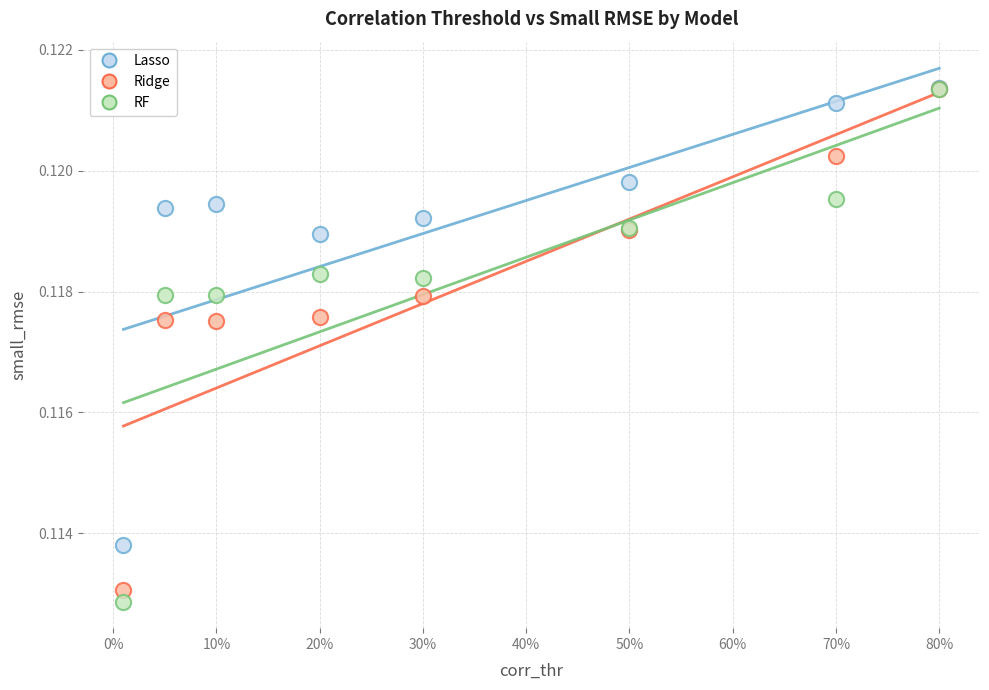

What are all the series names shown in the legend?

Lasso, Ridge, RF